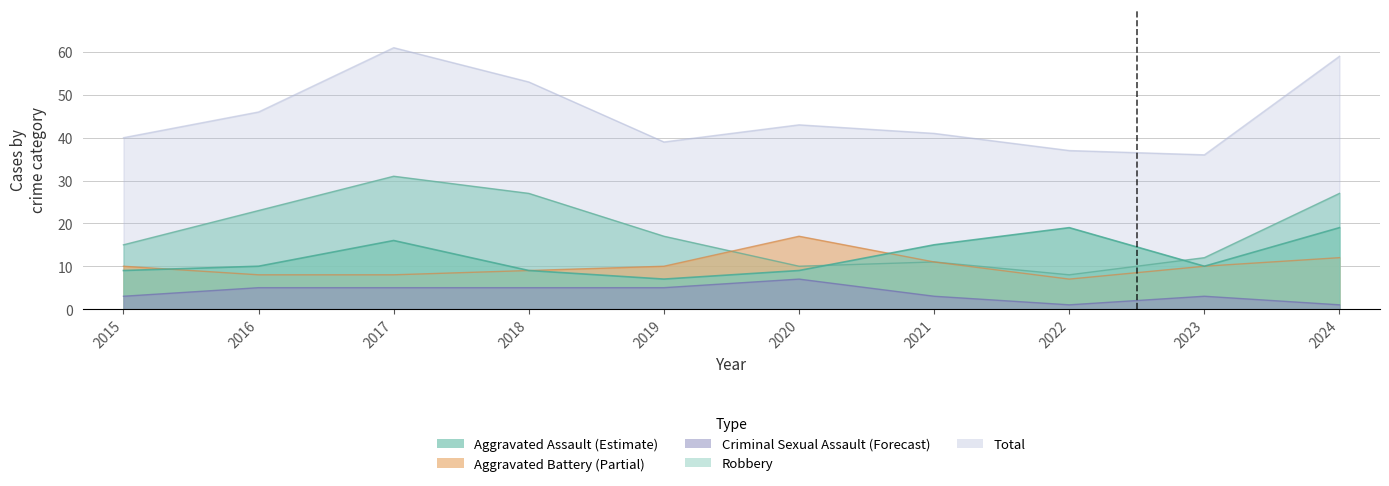

Which category has the highest value in the Total series?

2017